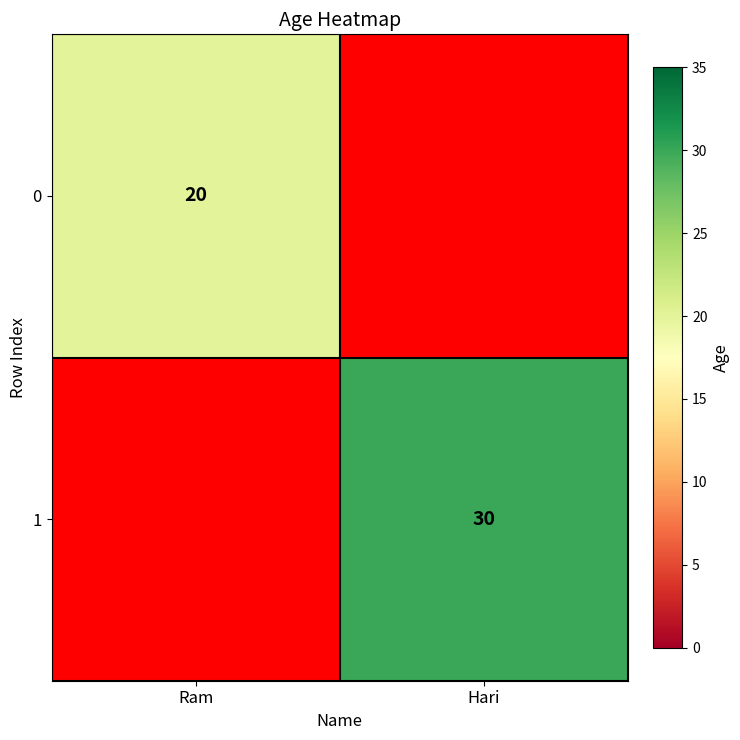

True or false: 1 has a value of 15 at Hari.

False